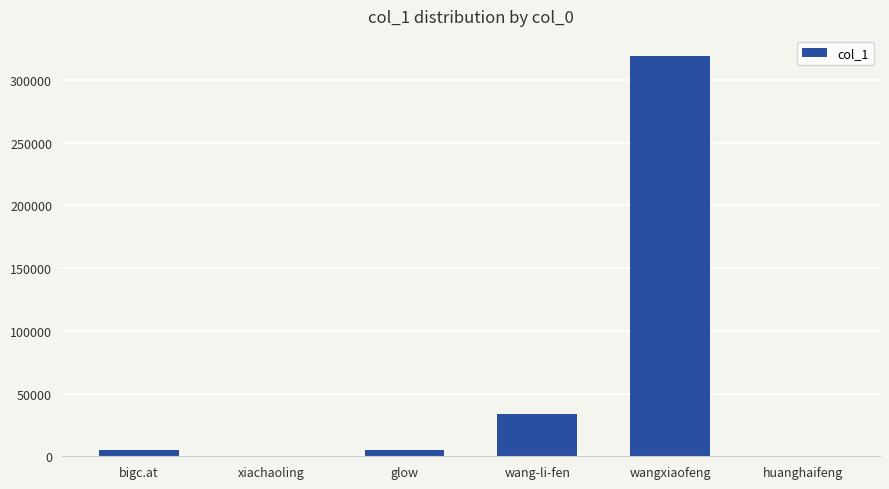

Where is the data nearest to the value 159640?

wang-li-fen